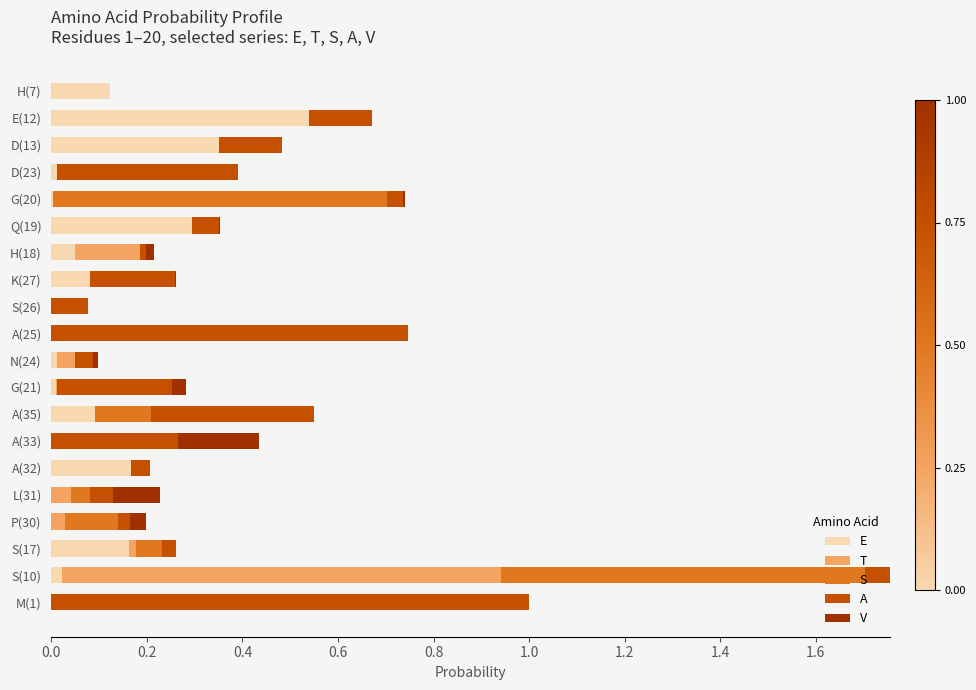

At which category is the sum across all series the highest?

S(10)